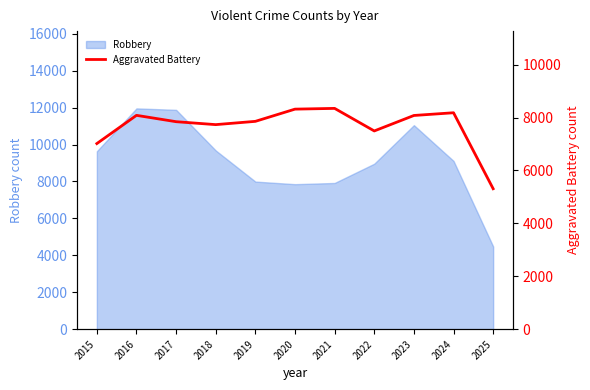

The value of Robbery at 2017 is 5316. True or false?

False